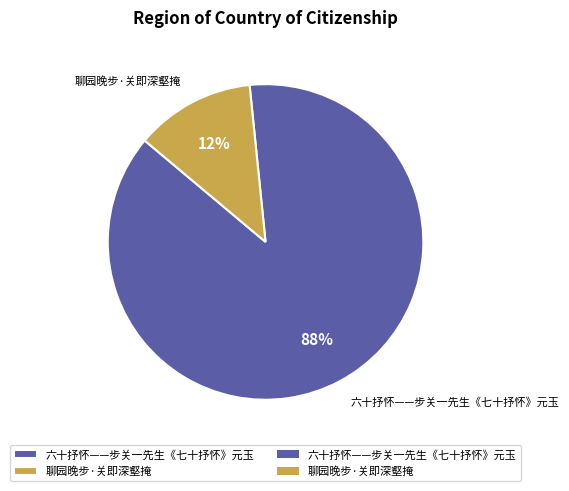

How many segments does this pie chart have?

2